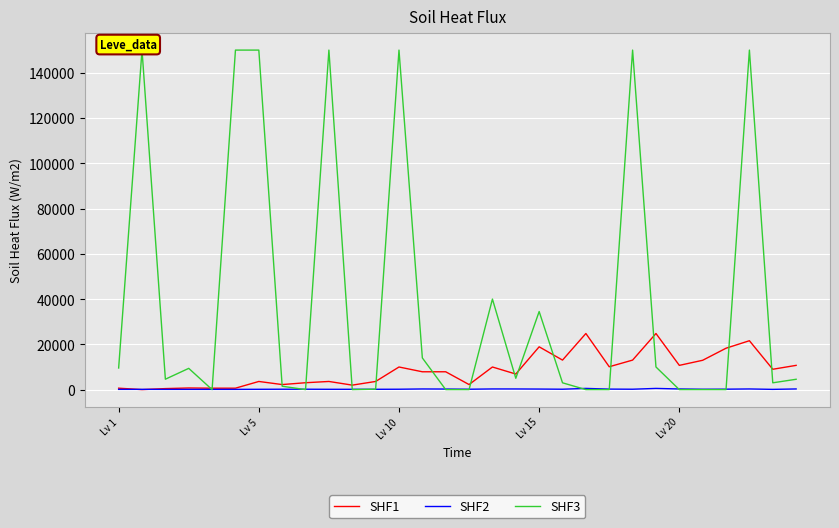

Between Lv 1 and Lv 5, which series saw the biggest shift?

SHF3